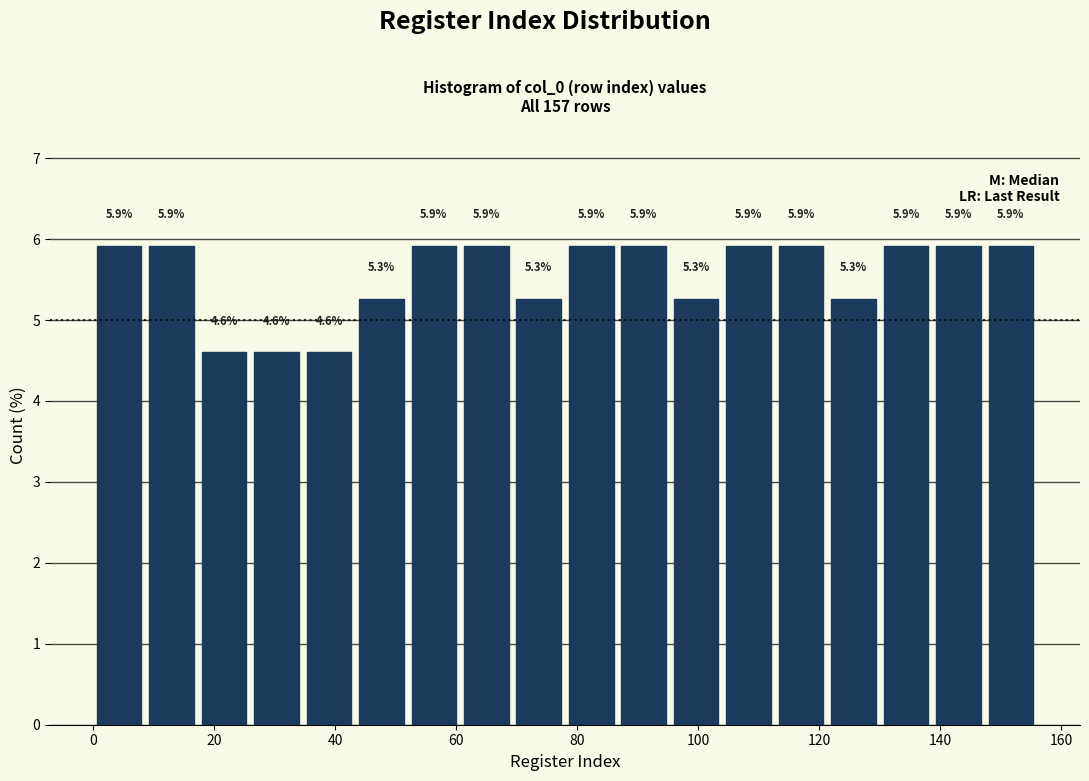

Reading left to right, transcribe this chart: for each bar, give the range it covers on the x-axis and its height. The bar edges are not printed on the chart, so give them approximately, as read against the axis.

0 to 8: 5.9
8 to 18: 5.9
18 to 26: 4.6
26 to 34: 4.6
34 to 44: 4.6
44 to 52: 5.3
52 to 60: 5.9
60 to 70: 5.9
70 to 78: 5.3
78 to 86: 5.9
86 to 96: 5.9
96 to 104: 5.3
104 to 112: 5.9
112 to 122: 5.9
122 to 130: 5.3
130 to 138: 5.9
138 to 148: 5.9
148 to 156: 5.9